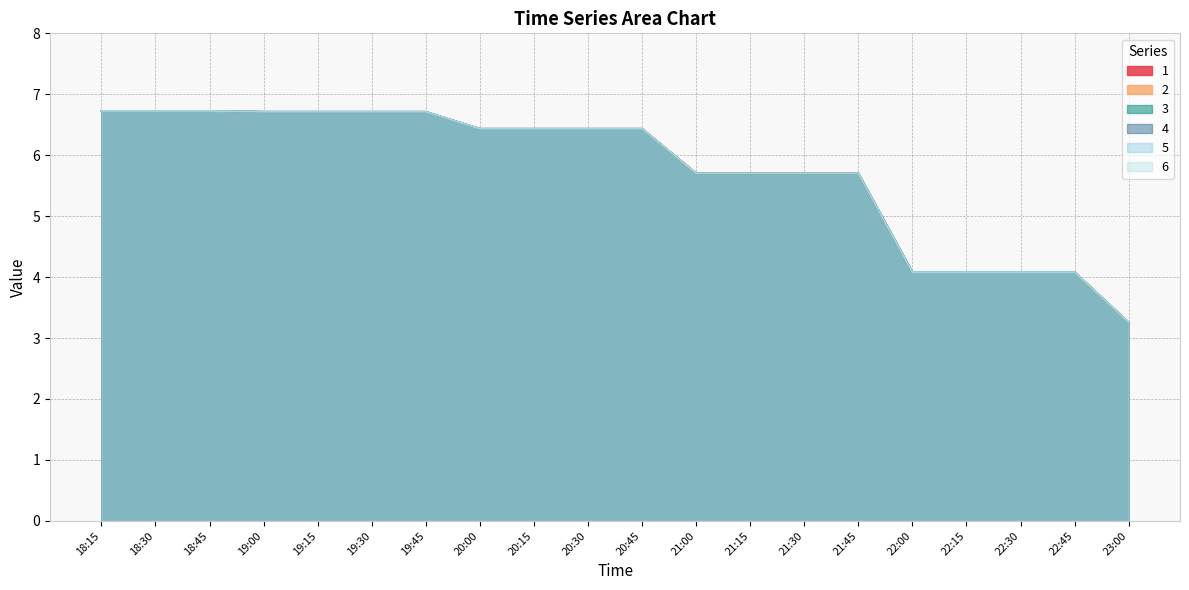

Which label corresponds to the largest value in the chart?

18:15